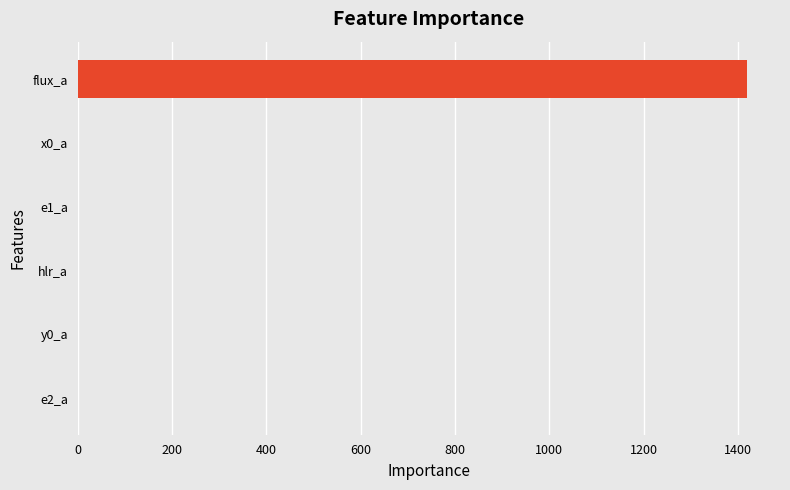

Between flux_a and hlr_a, which is larger?

flux_a